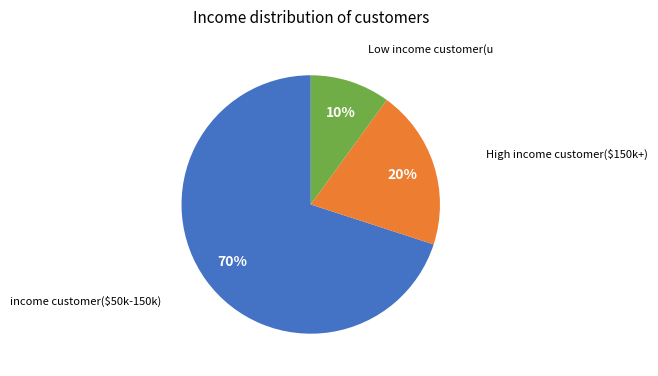

To the nearest percent, what is the average slice percentage?

33%